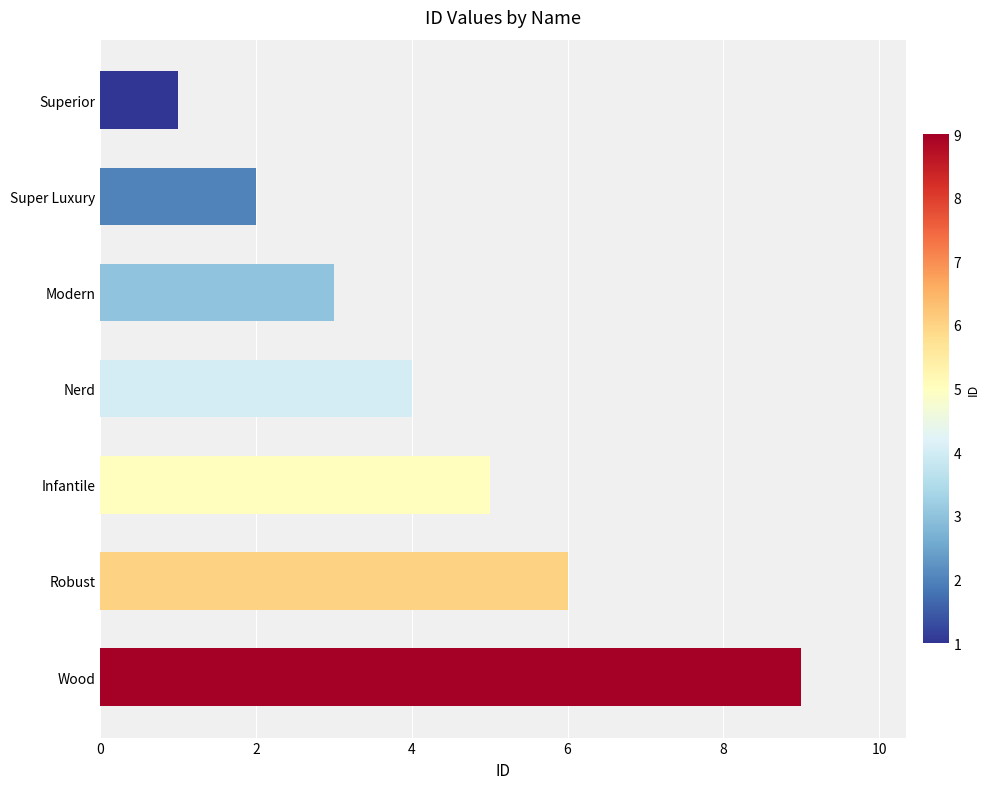

How many bars are there in total?

7